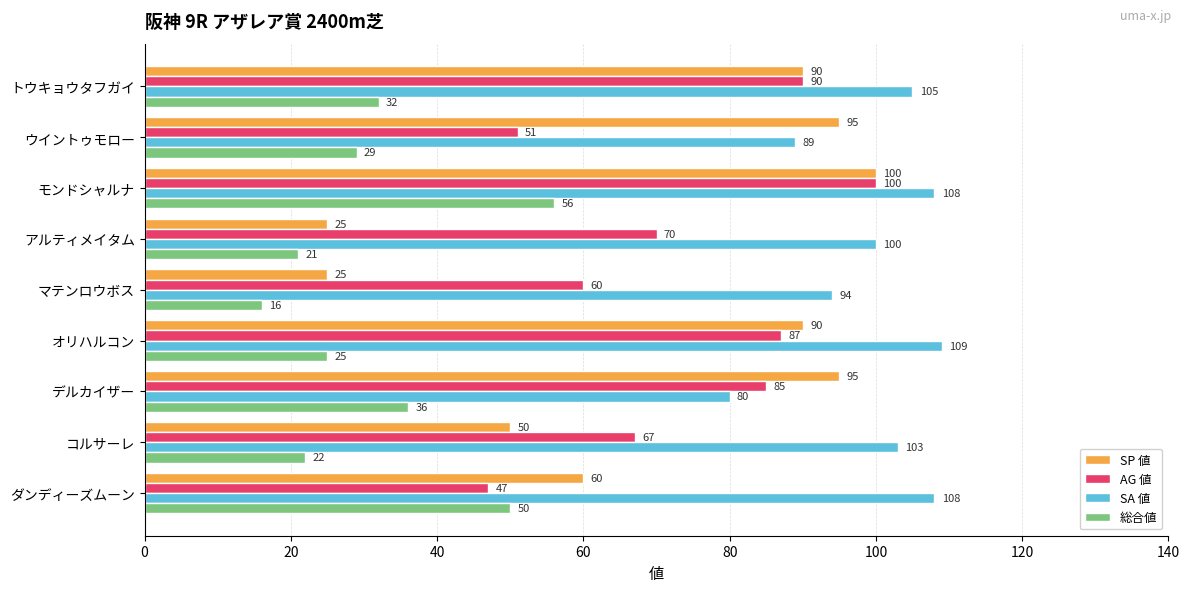

At オリハルコン, list the series in order from smallest to largest.

総合値, AG 値, SP 値, SA 値